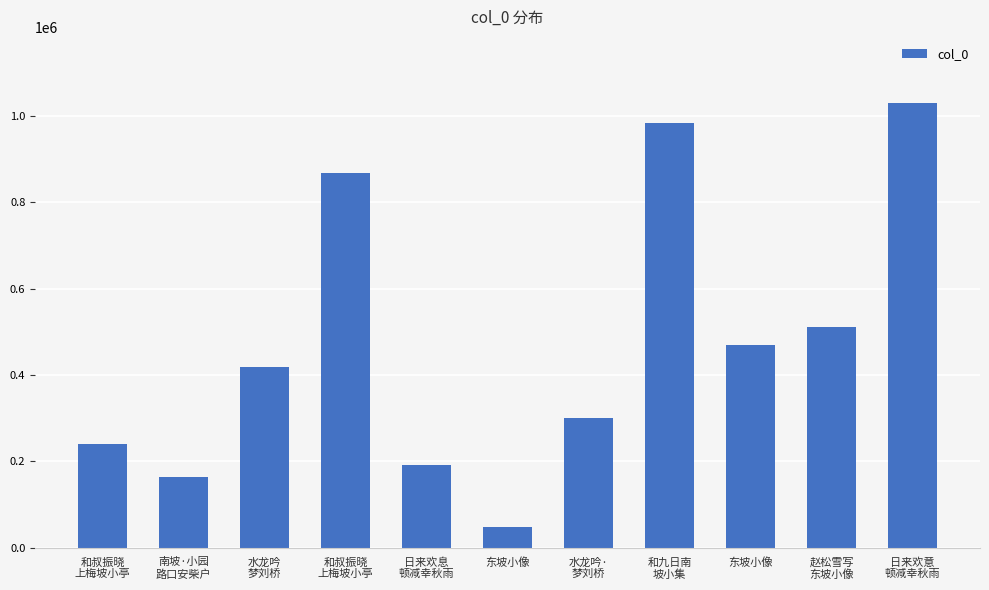

What is the ratio of the value at 东坡小像 to the value at 东坡小像?

0.1